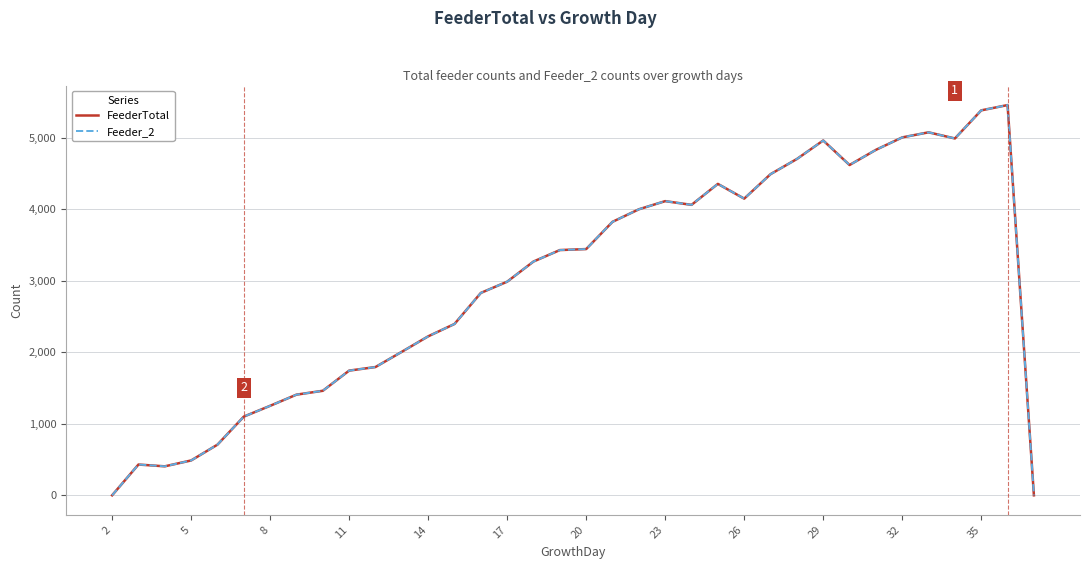

Rank the series by their maximum value, from lowest to highest.

FeederTotal, Feeder_2